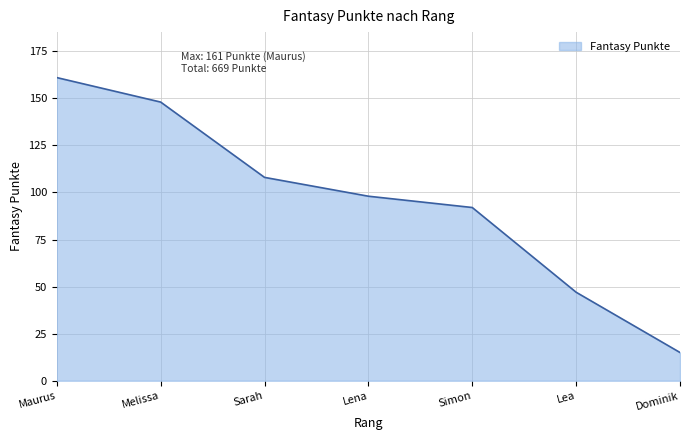

Rank the categories by value from highest to lowest.

Maurus, Melissa, Sarah, Lena, Simon, Lea, Dominik